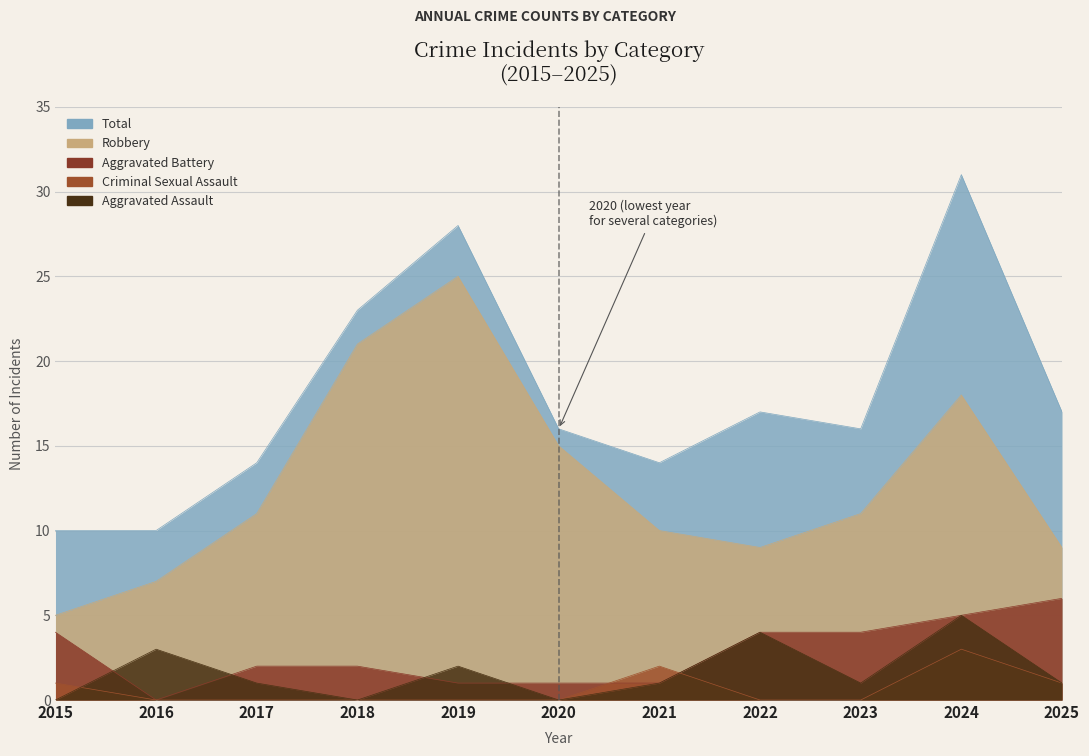

In Total, how many points are higher than both neighbors (excluding endpoints)?

3